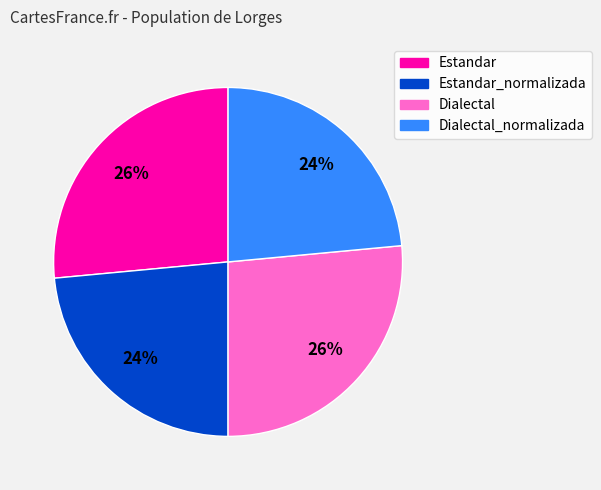

Is there a majority slice in this chart?

No